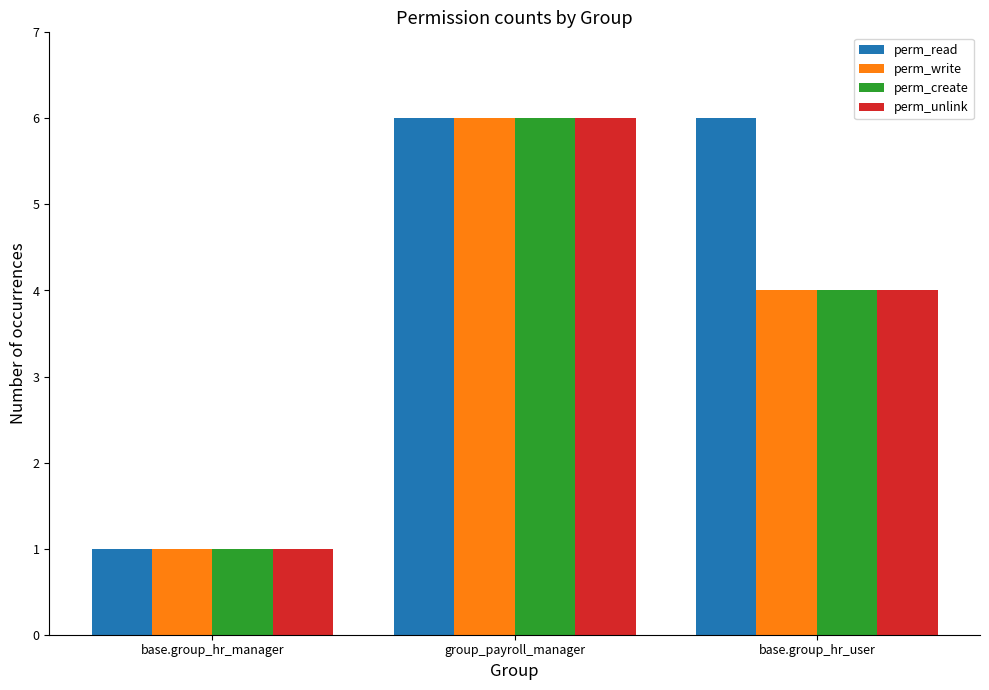

What is the label of the 1st bar from the right?

base.group_hr_user